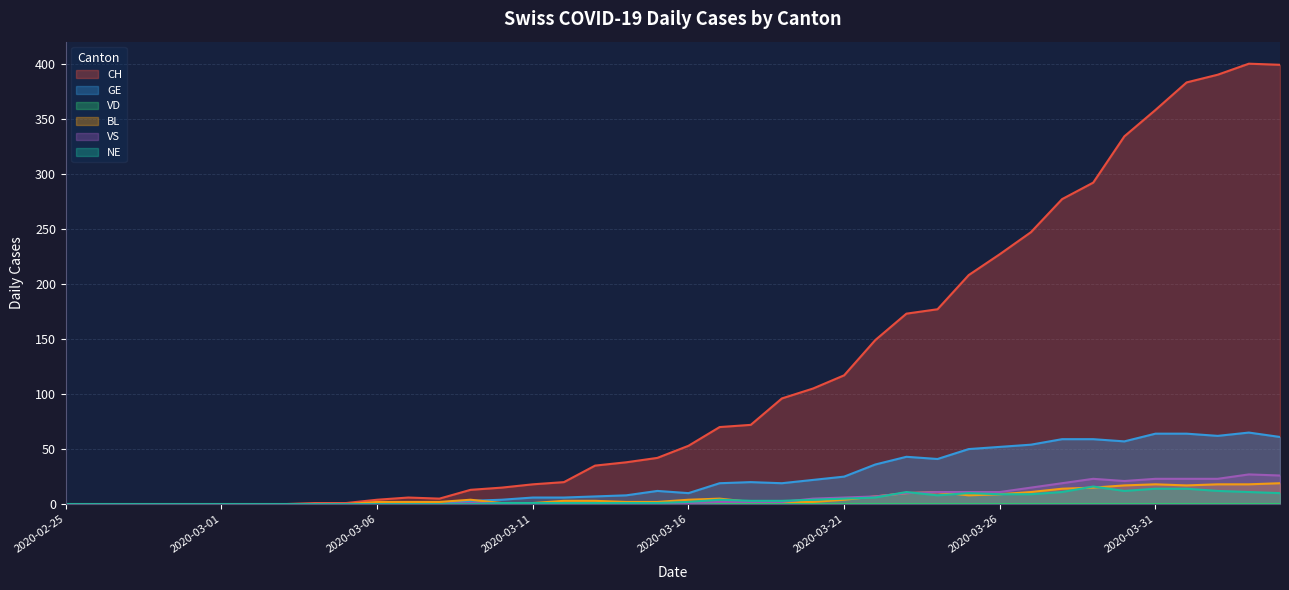

True or false: GE has a value of -40 at 2020-03-04.

False